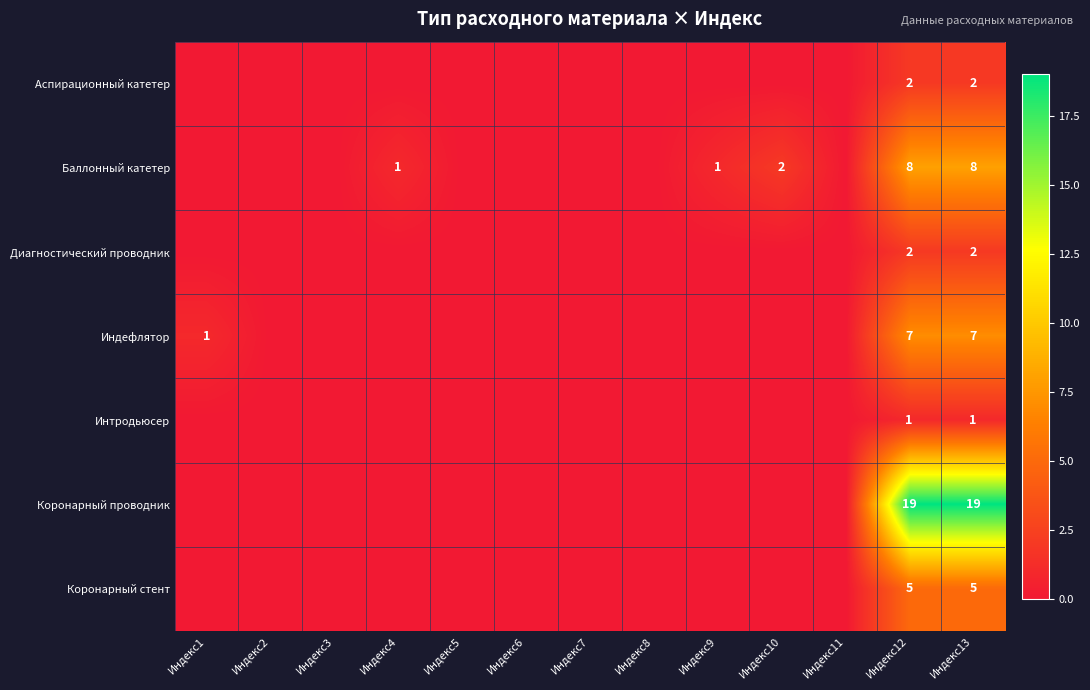

What is the total value across all series at Индекс13?

44